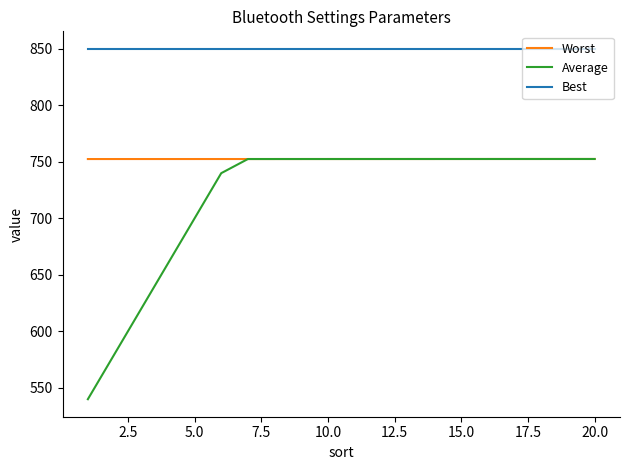

True or false: Best and Worst intersect in this chart.

False